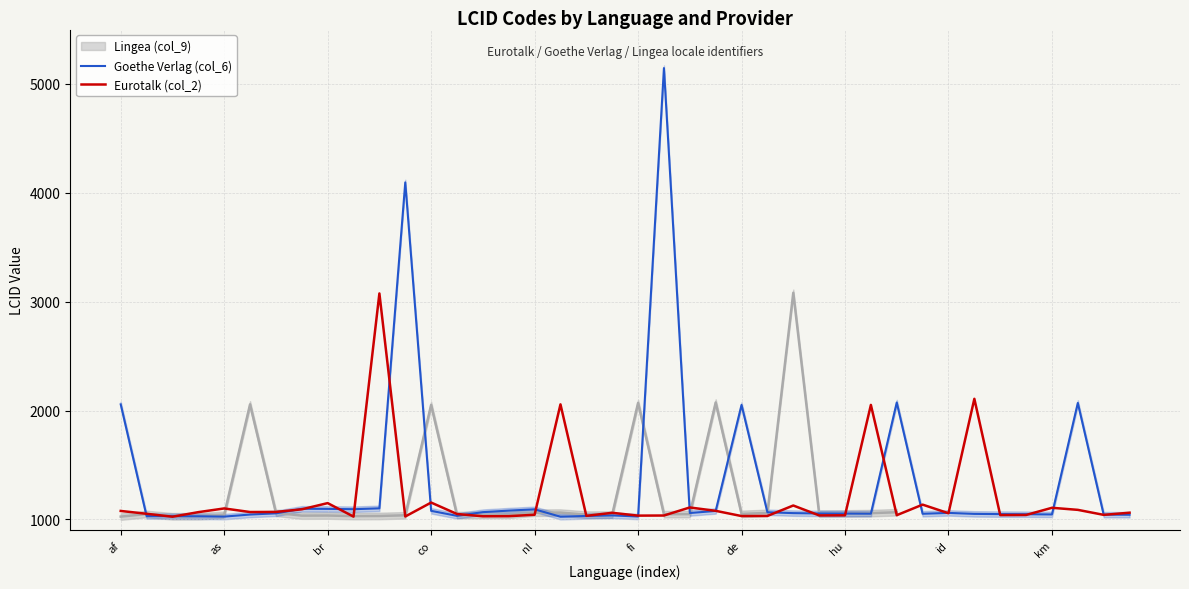

Is it true that Eurotalk (col_2) equals 1038 at hu?

True